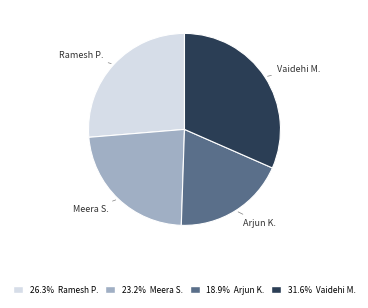

Is there any slice that represents more than half of the pie?

No